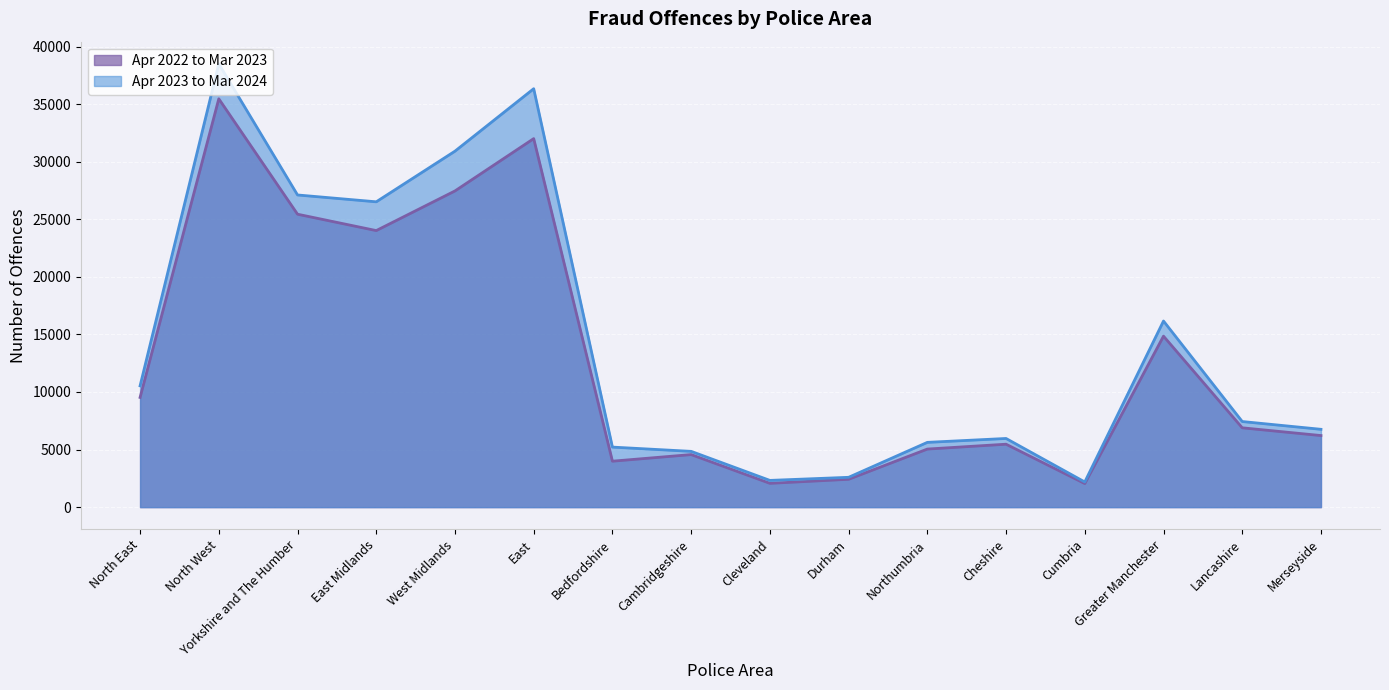

What is the total value across all series at Lancashire?

14321